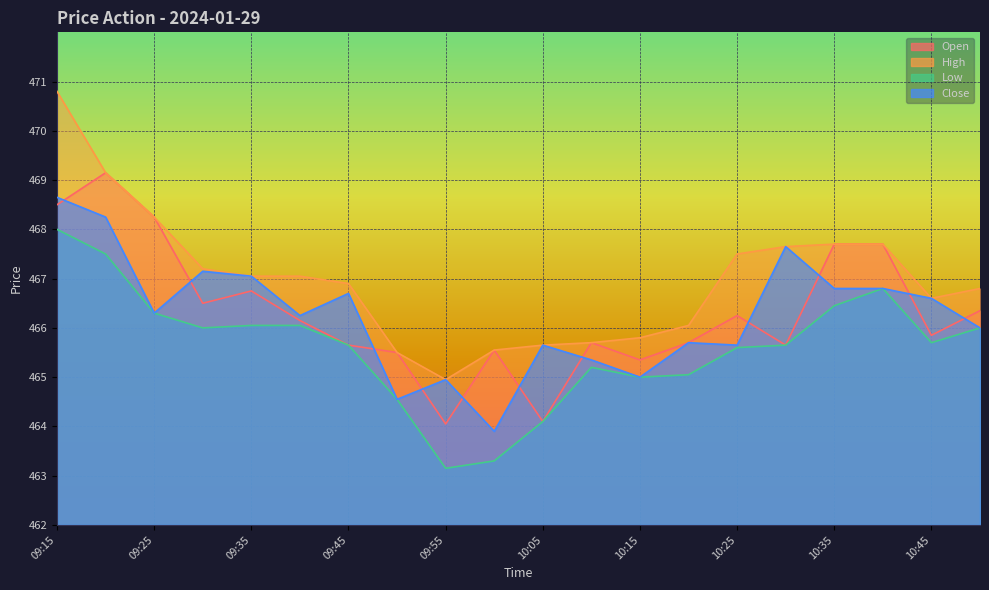

What is the sum of the Open values at 09:20 and 10:20?

934.8